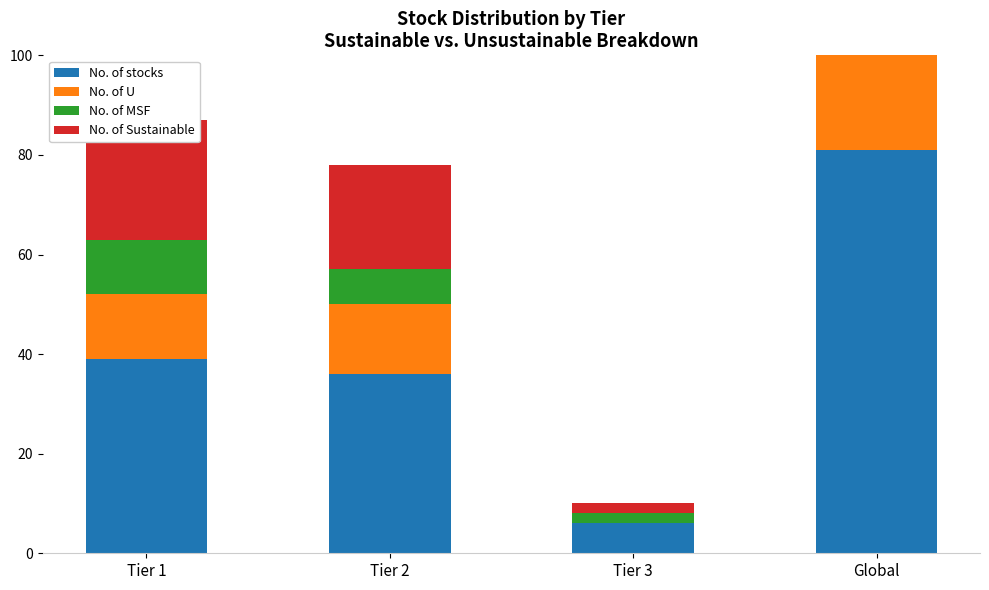

Which series has the largest total across all categories?

No. of stocks